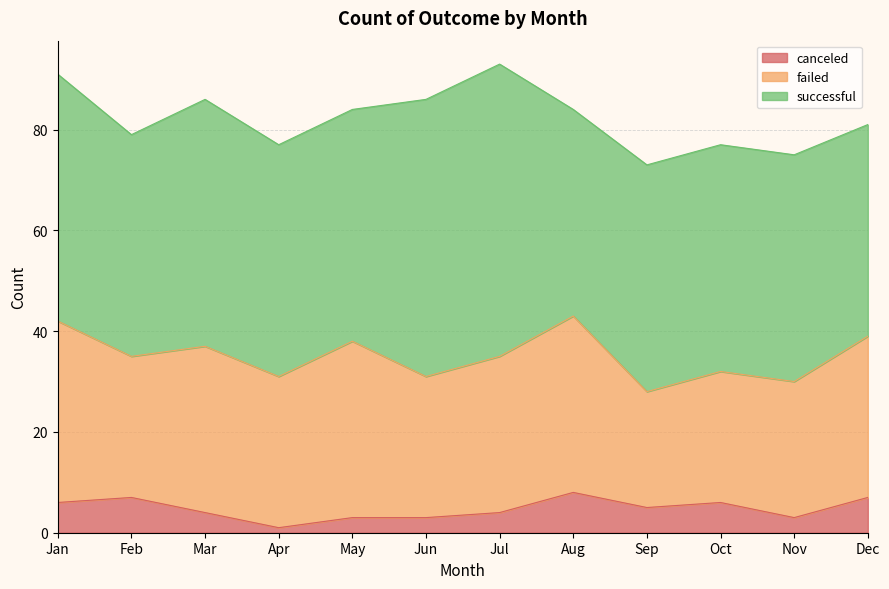

Which series has the largest total across all categories?

successful